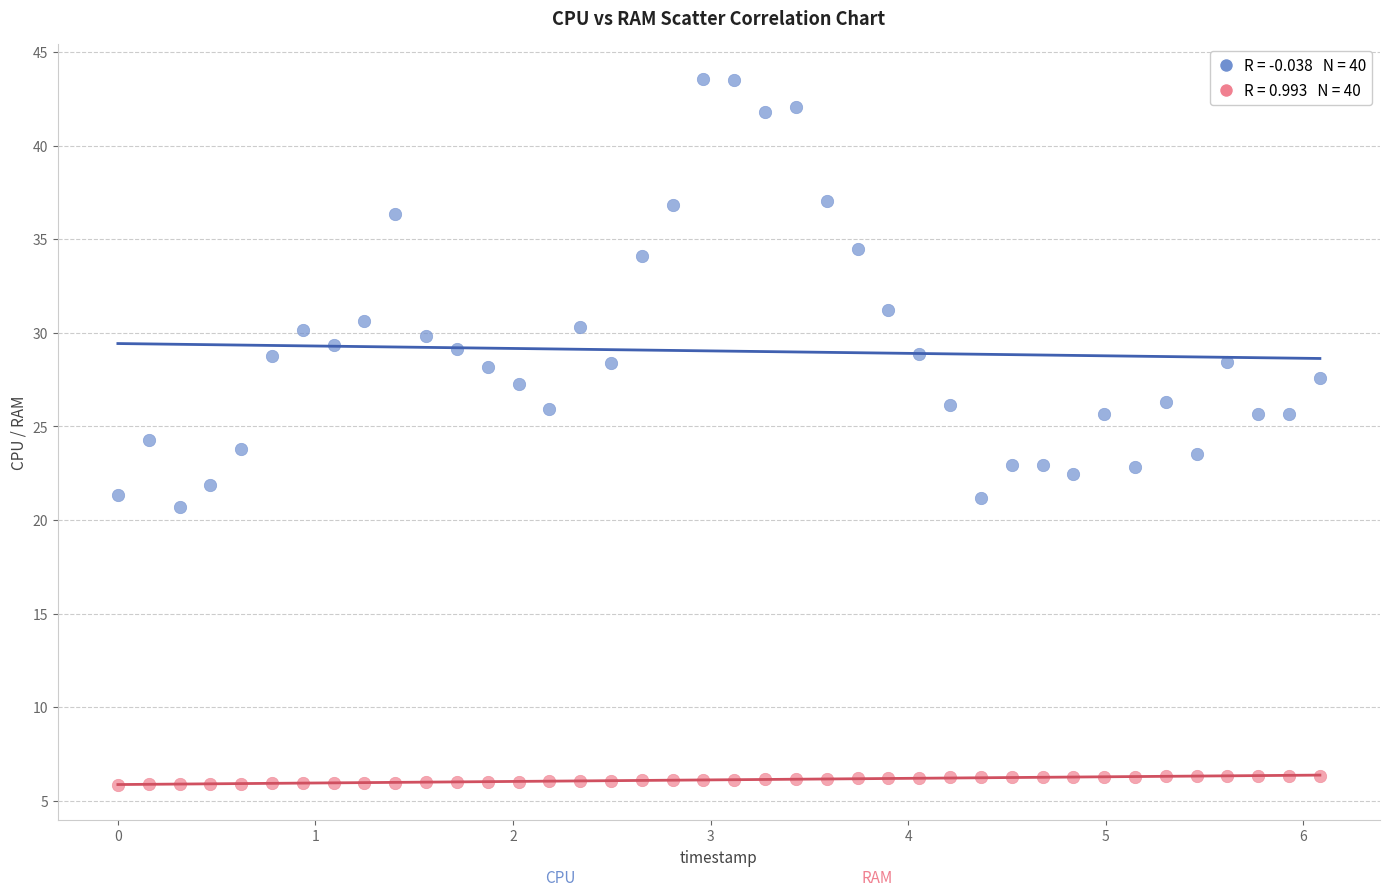

Across all data points, what is the range of Y values (max minus min)?

37.7